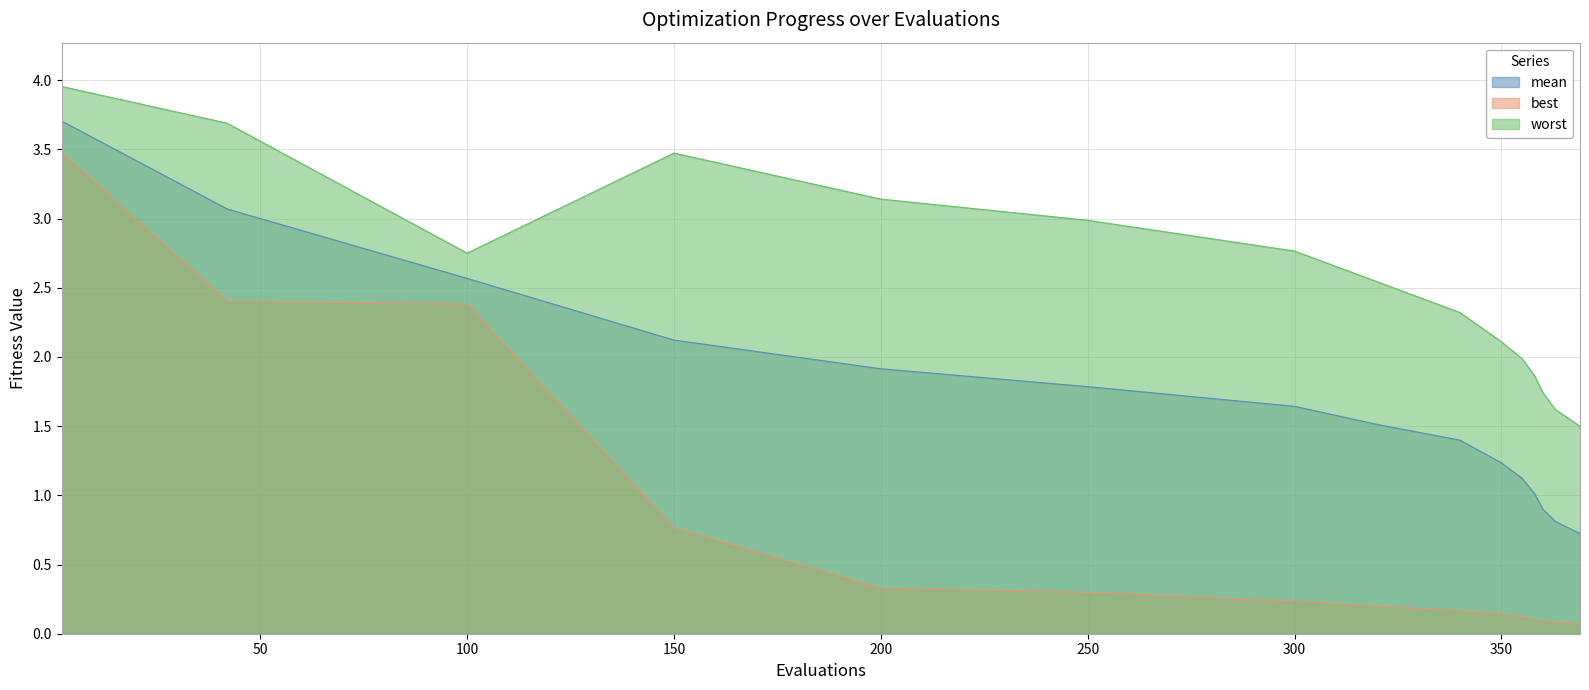

Rank the series by their average value, from lowest to highest.

best, mean, worst